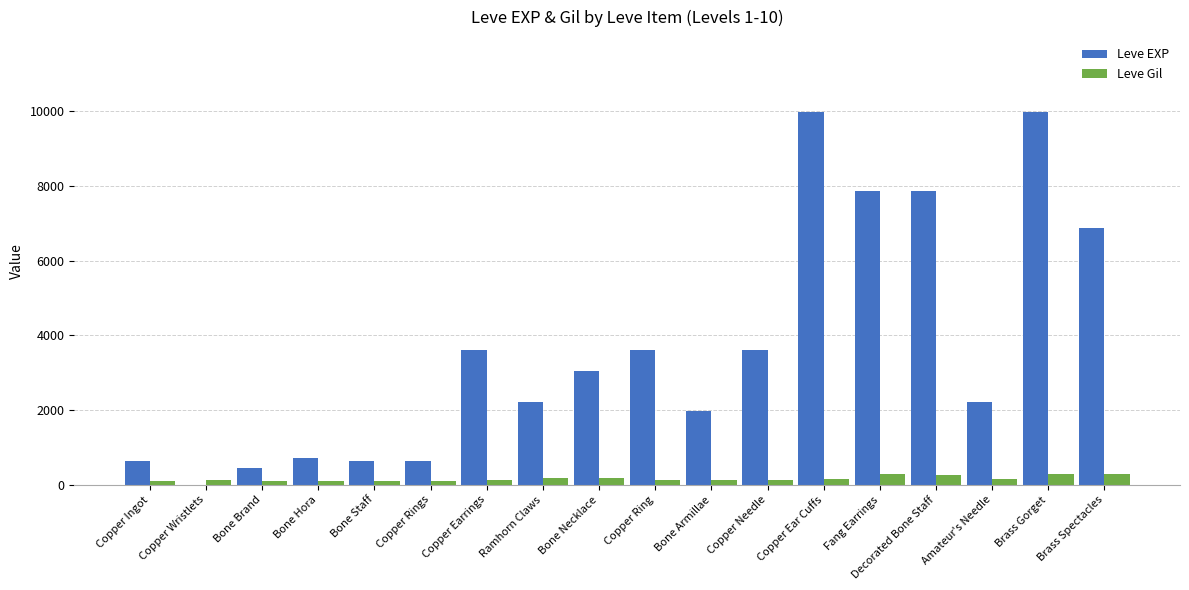

Which series has the largest total across all categories?

Leve EXP